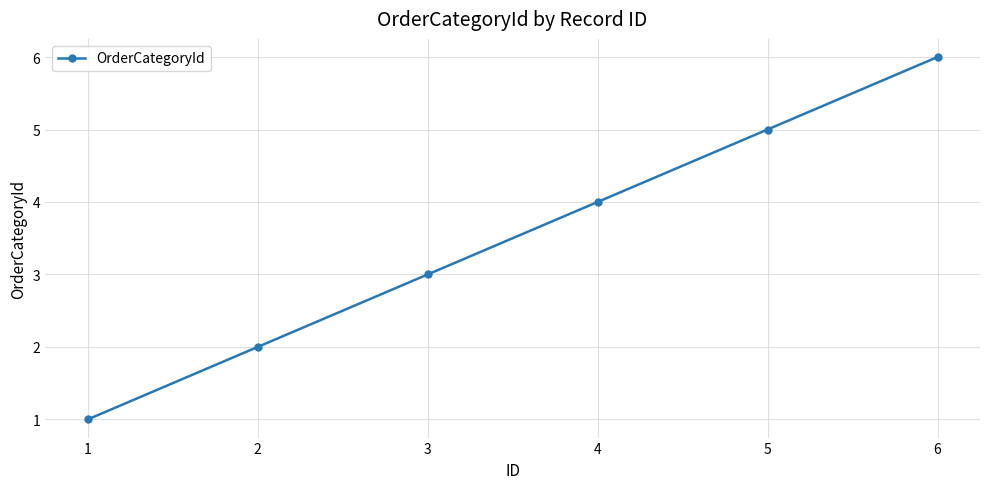

What is the maximum value shown in the chart?

6